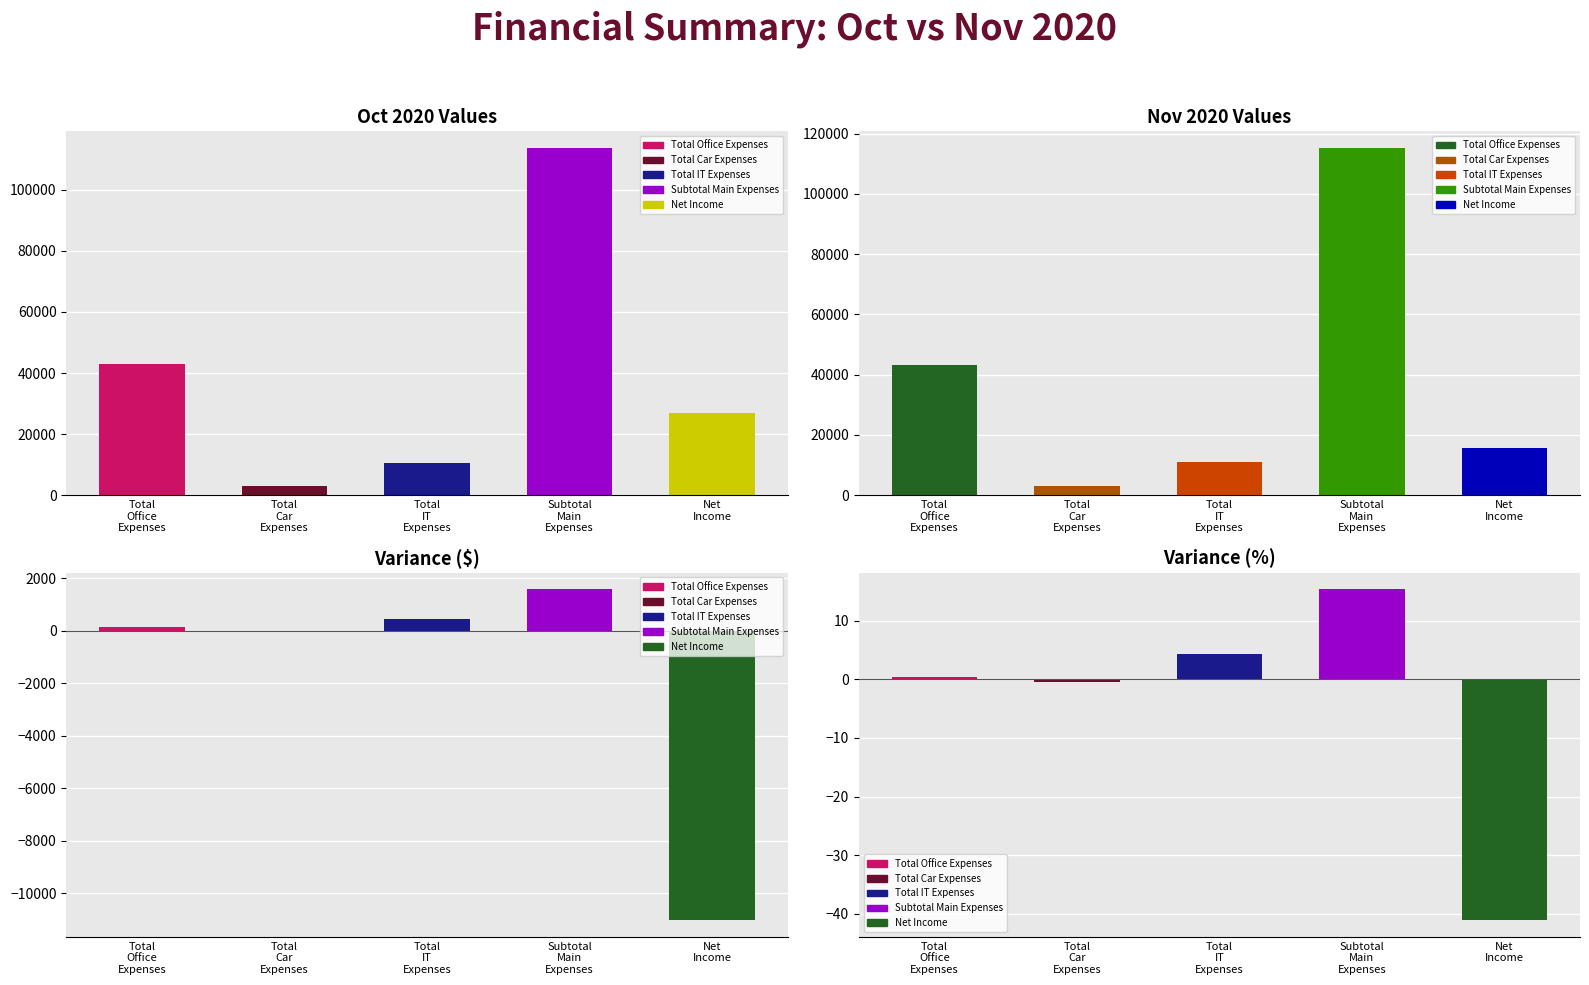

What position from the left is Subtotal Main Expenses?

4